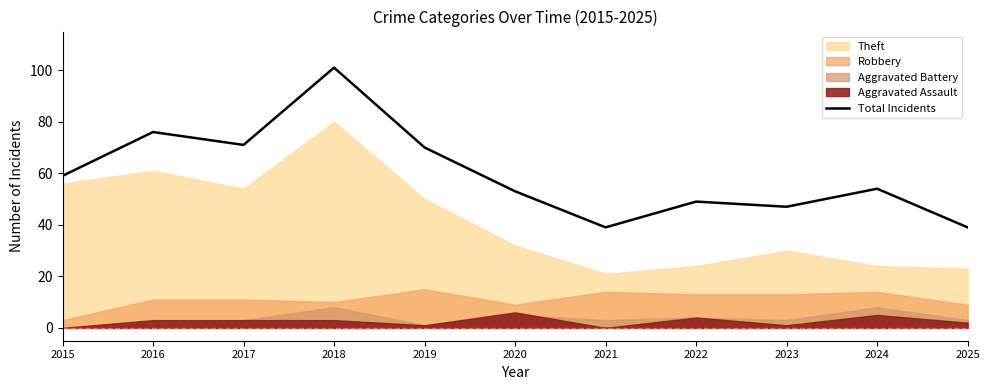

At which category does the chart reach its minimum across all series?

2021